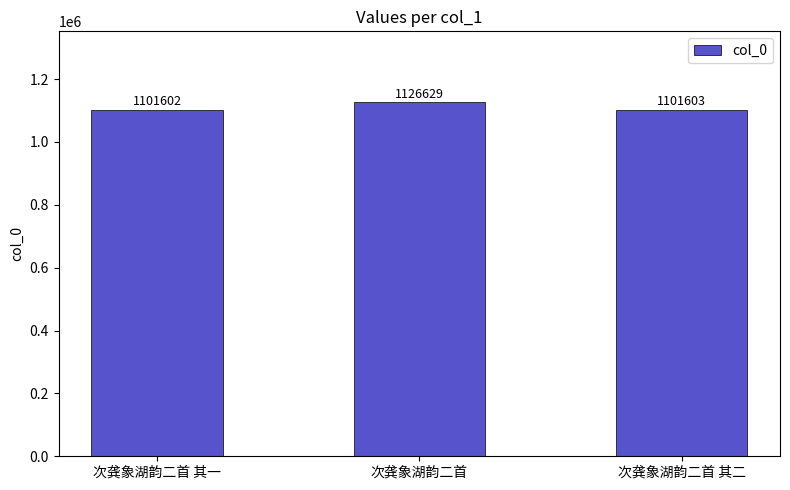

What is the difference between the values at 次龚象湖韵二首 and 次龚象湖韵二首 其二?

25026